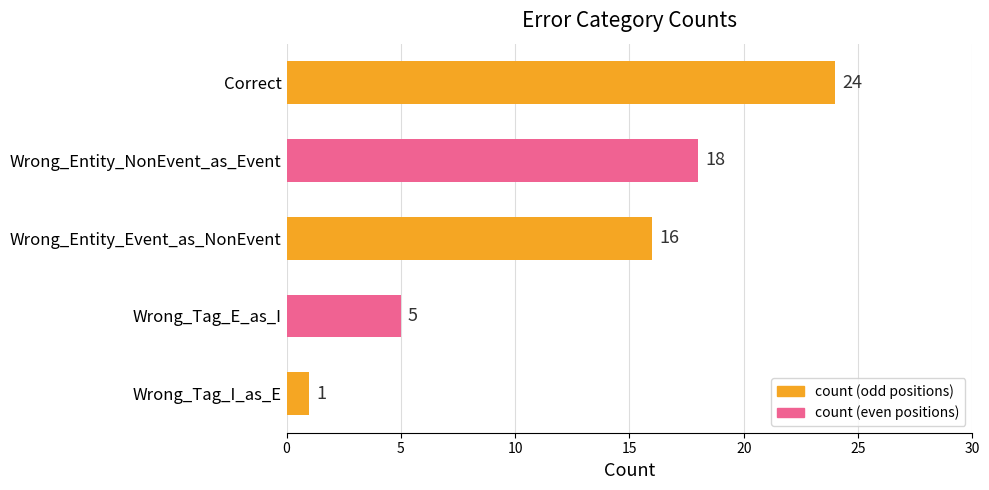

What is the difference between the second highest and minimum values?

17